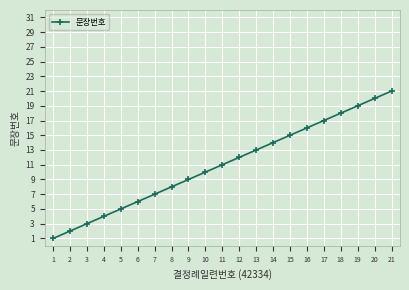

List the labels in order of value, smallest first.

1, 2, 3, 4, 5, 6, 7, 8, 9, 10, 11, 12, 13, 14, 15, 16, 17, 18, 19, 20, 21